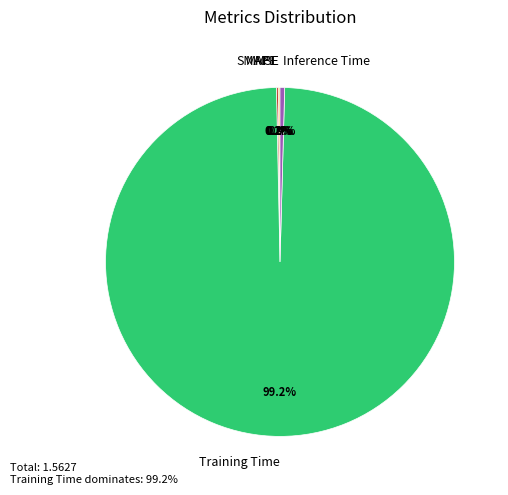

Is Training Time the majority of the pie?

Yes